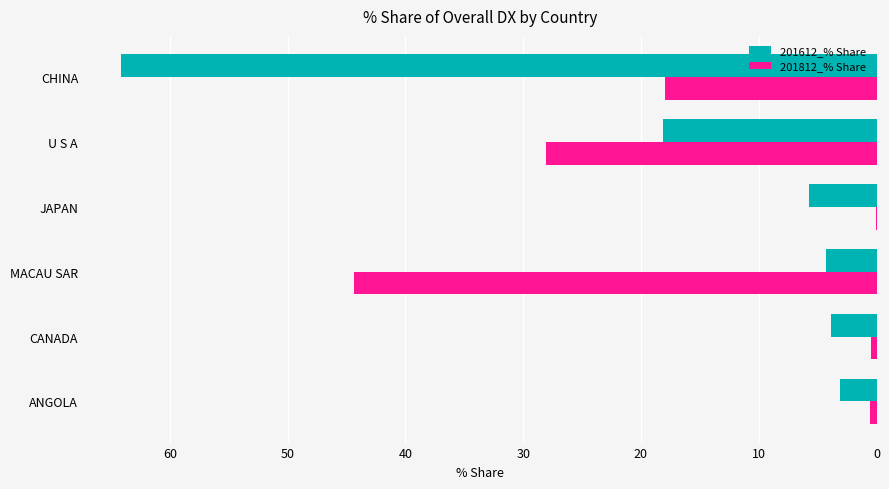

At which label is 201812_% Share closest to 22?

CHINA